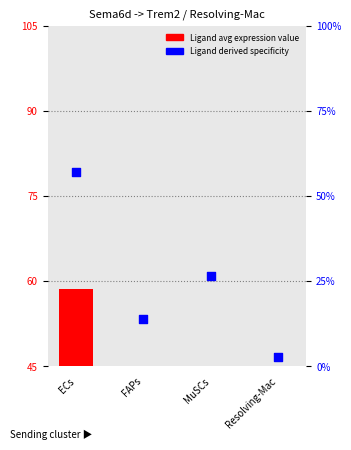

What is the total value across all series at Resolving-Mac?

2.6